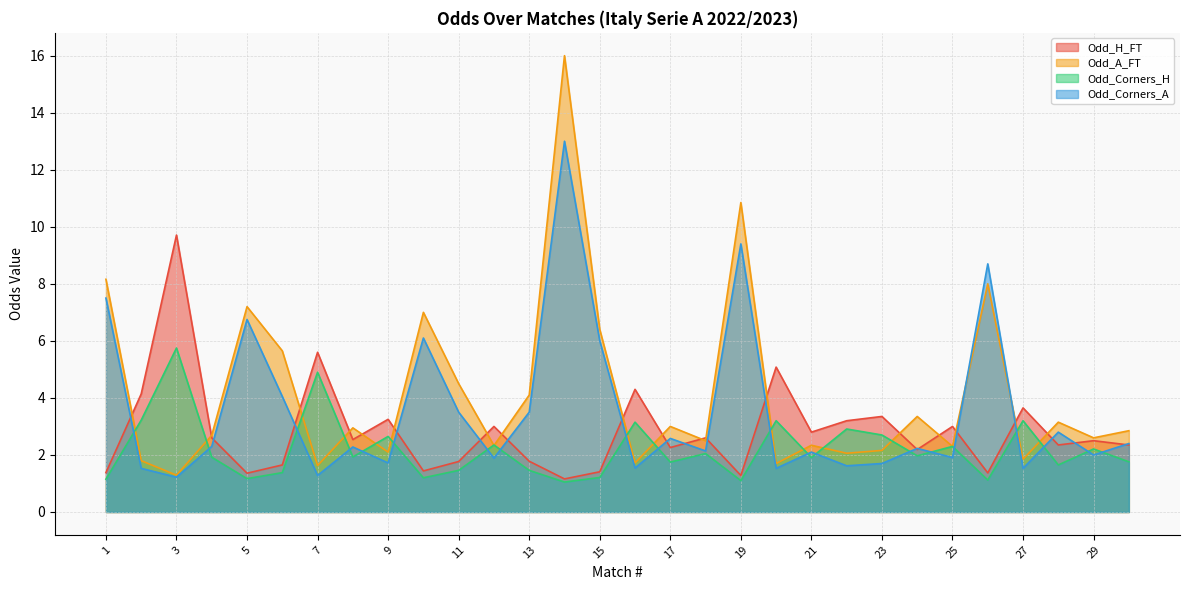

Where do Odd_Corners_A and Odd_Corners_H first cross each other?

1 and 2